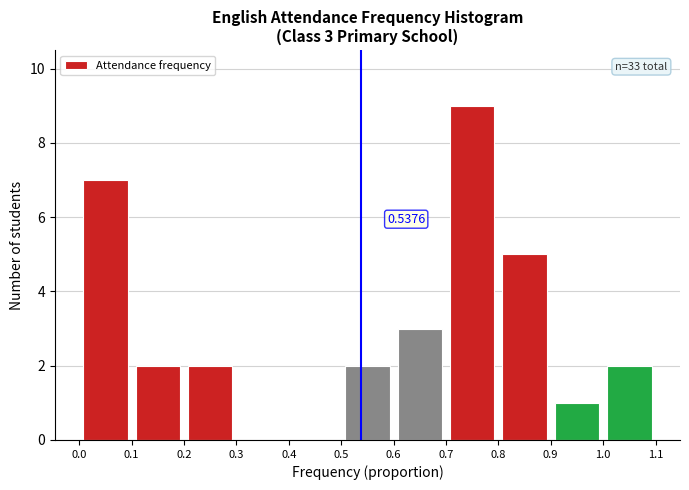

Over which range of the x-axis is the bar tallest?

0.7 to 0.8